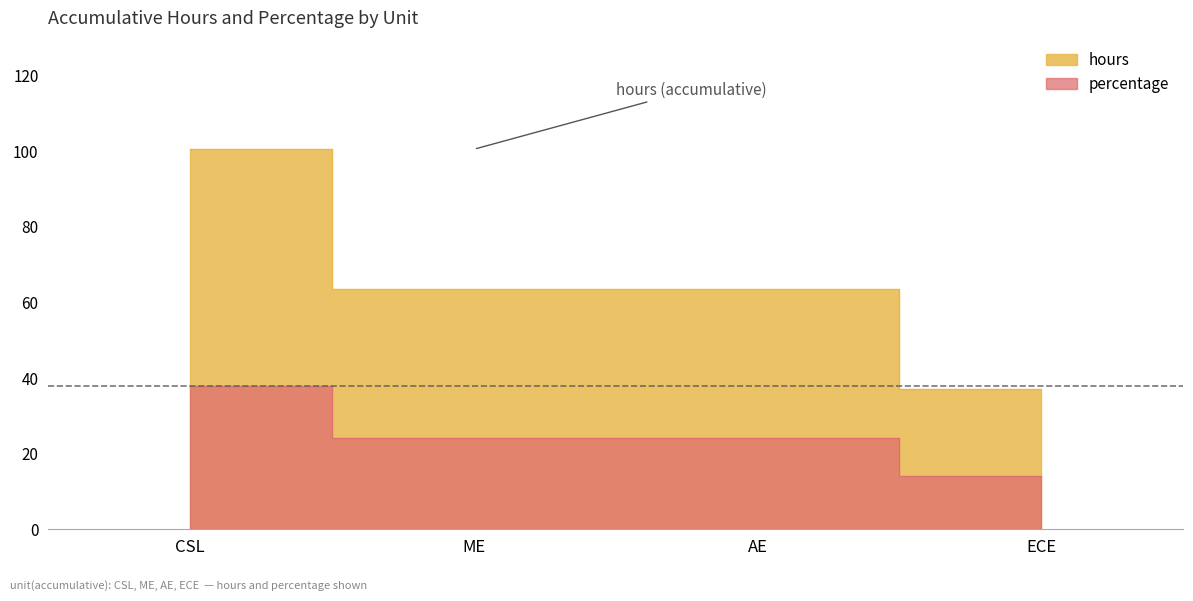

Which series changed the most between AE and ECE?

hours